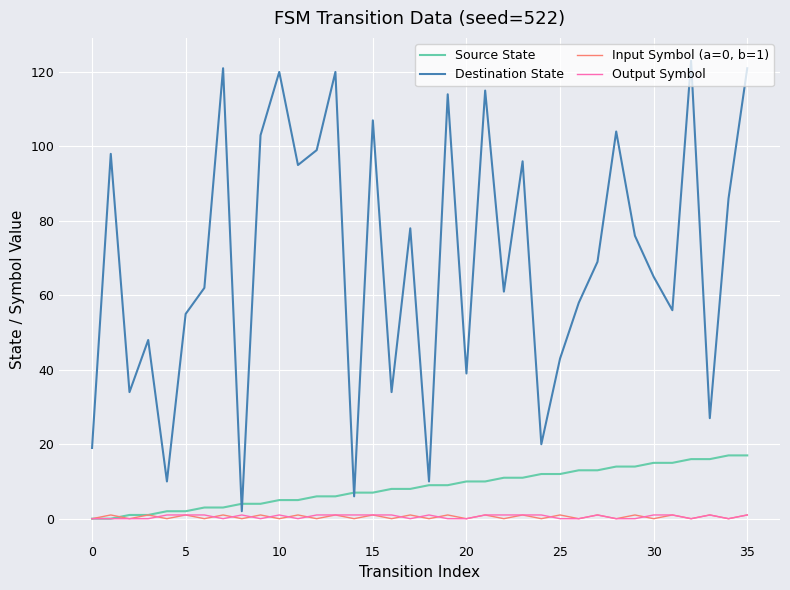

Which series has the largest total across all categories?

Destination State